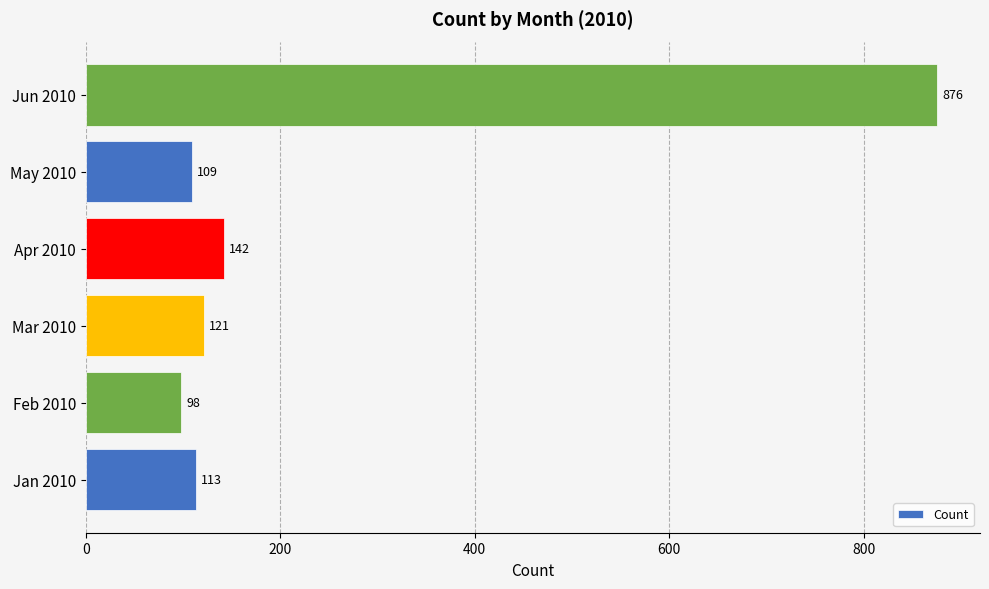

Rank the categories by value from highest to lowest.

Jun 2010, Apr 2010, Mar 2010, Jan 2010, May 2010, Feb 2010